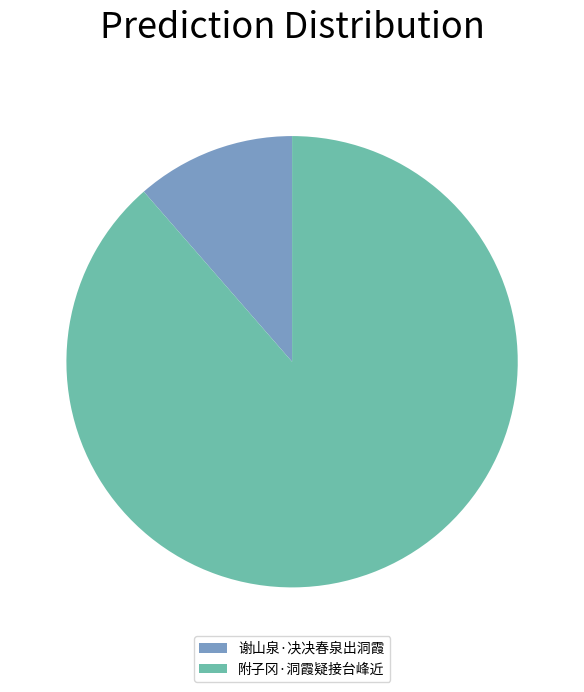

Which category has the smallest portion of the pie?

谢山泉·决决春泉出洞霞